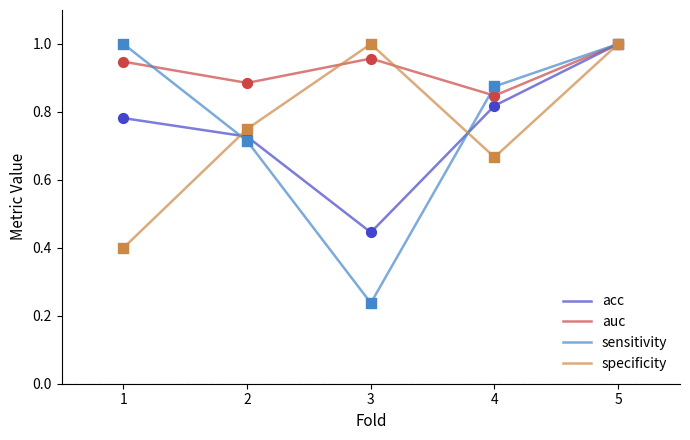

Which series has the largest total across all categories?

auc